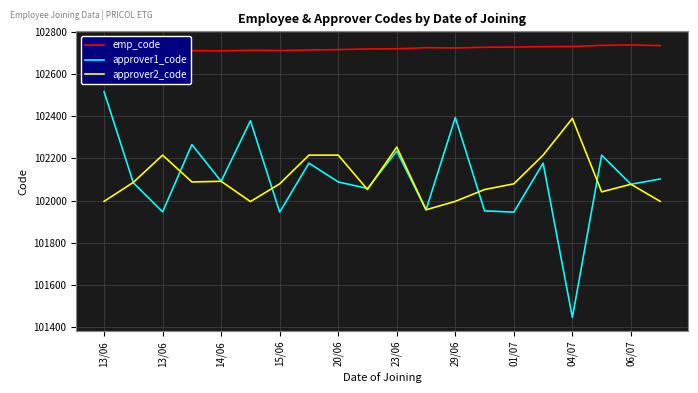

What is the difference between the maximum and minimum values in the emp_code series?

31